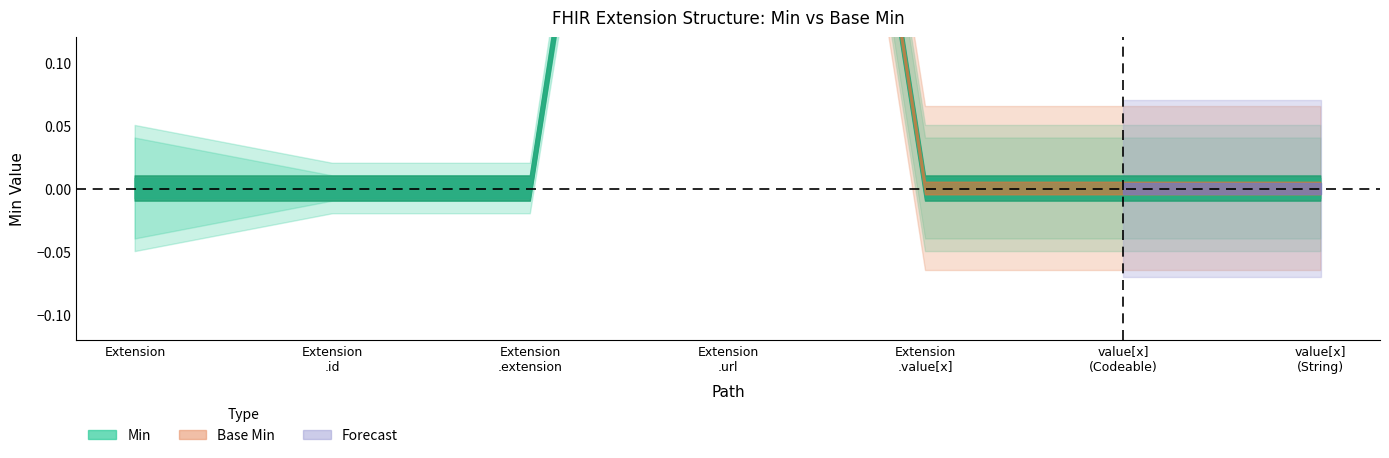

The value of Min at Extension.id is 0. True or false?

True